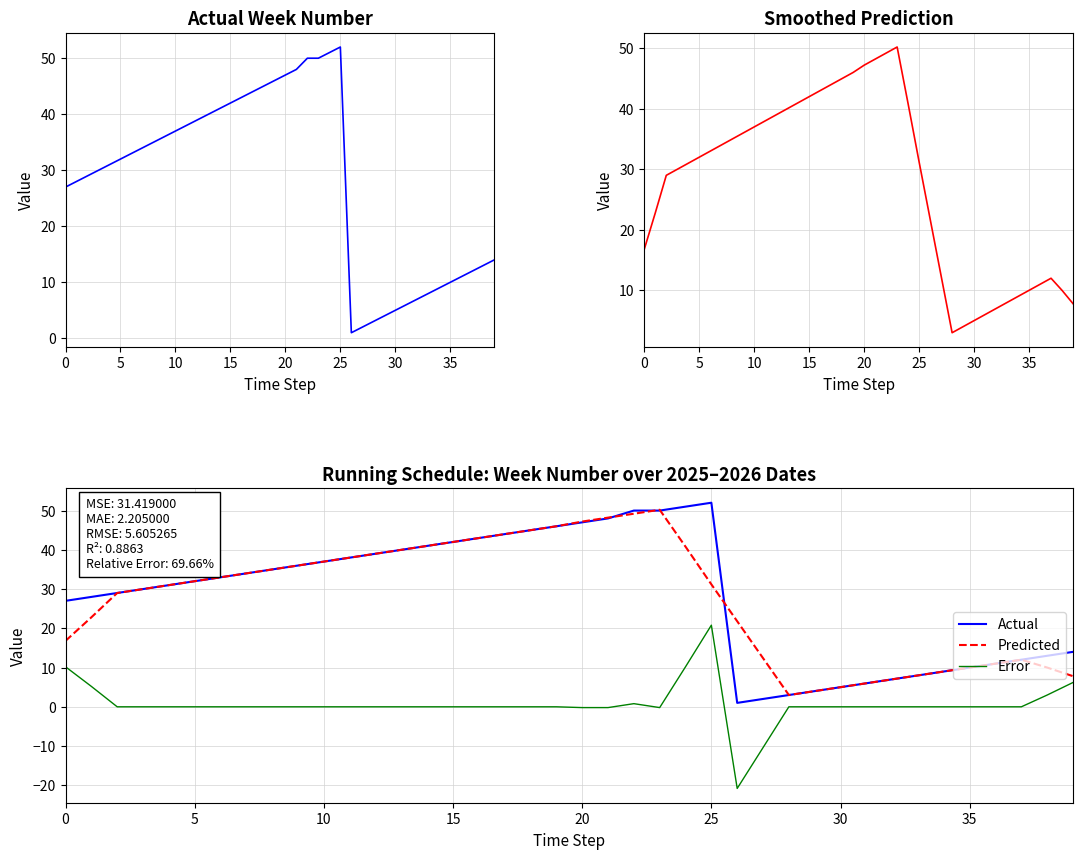

The Predicted series shows 27.5 at 0. True or false?

False